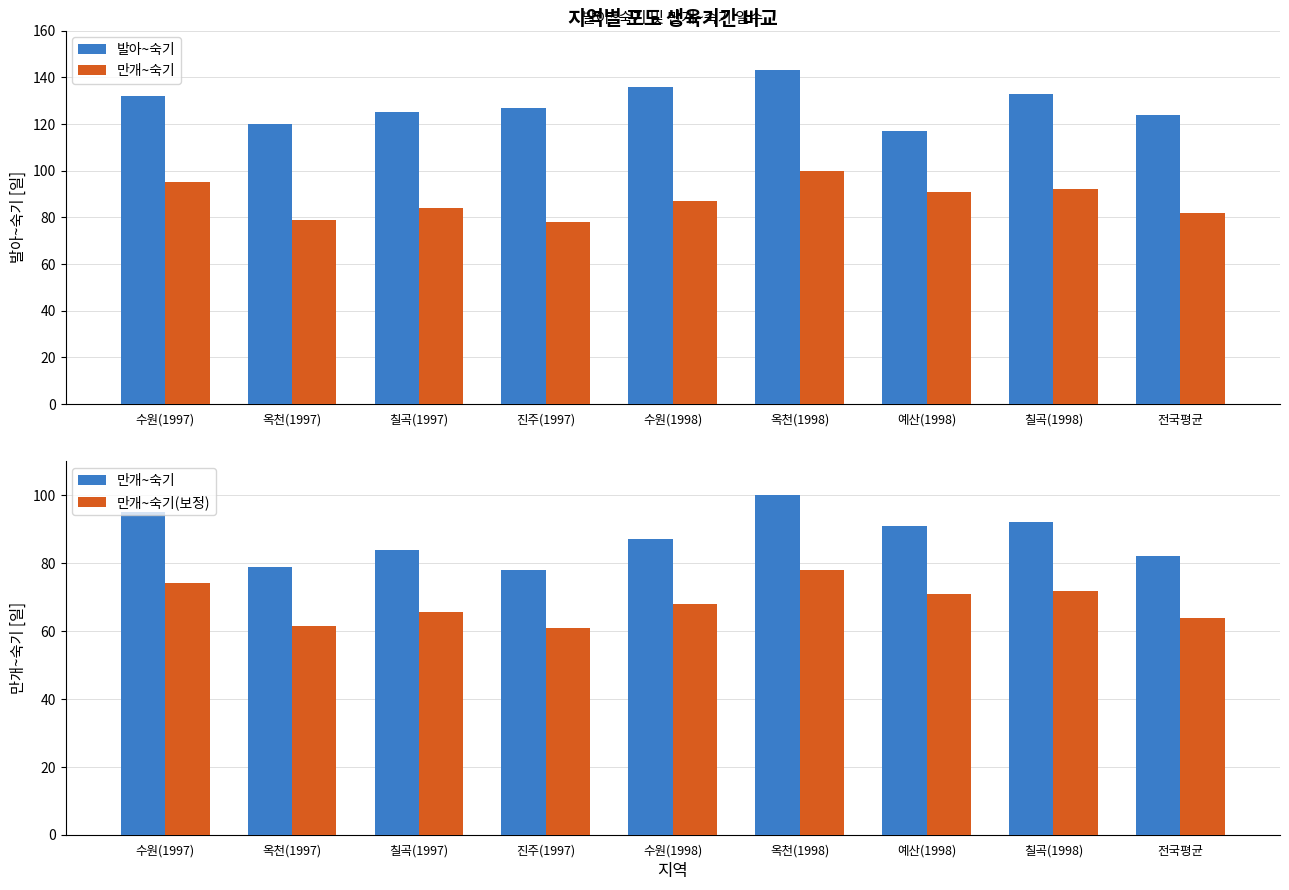

At how many categories does at least one series exceed 104?

9